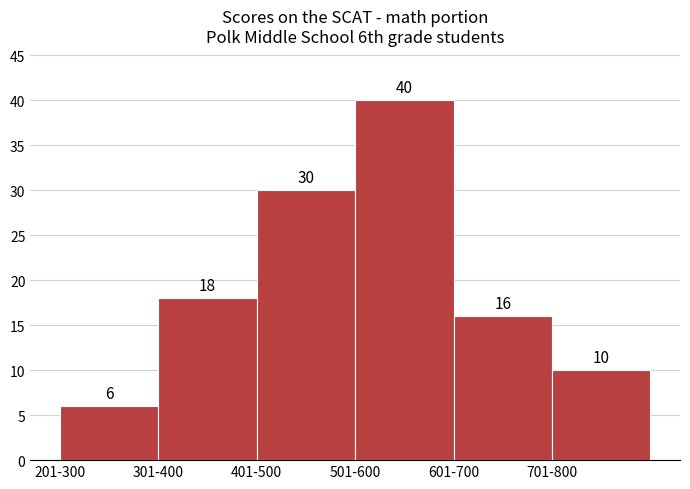

Reading left to right, transcribe all the data shown in this chart.

6	18	30	40	16	10